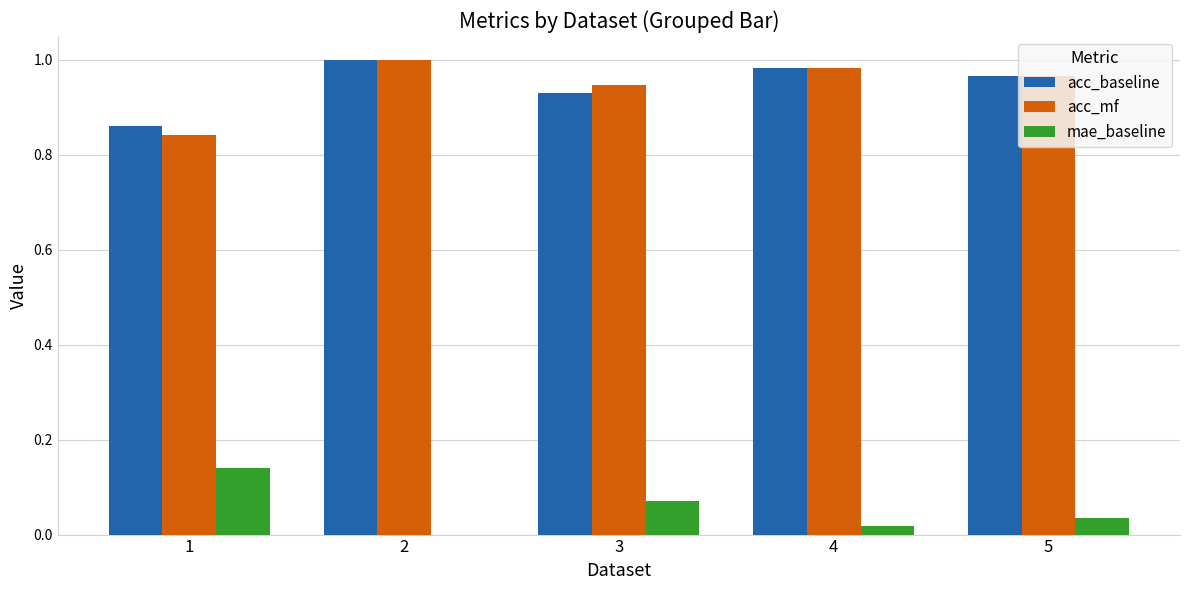

How many groups of bars are there?

5